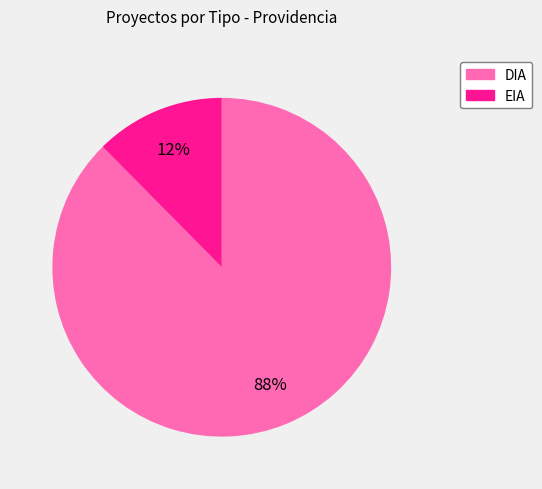

Which has a higher value, DIA or EIA?

DIA